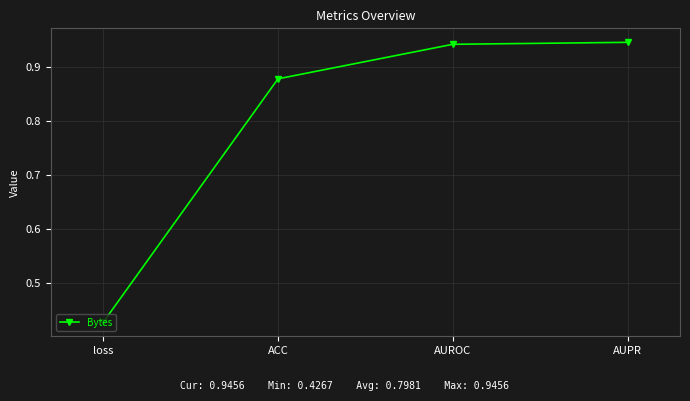

Where is the data nearest to the value 0?

loss